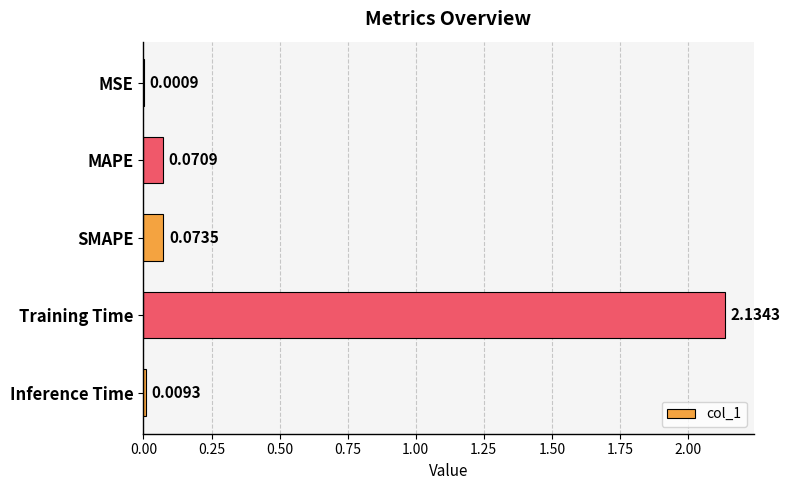

What is the average value?

0.5